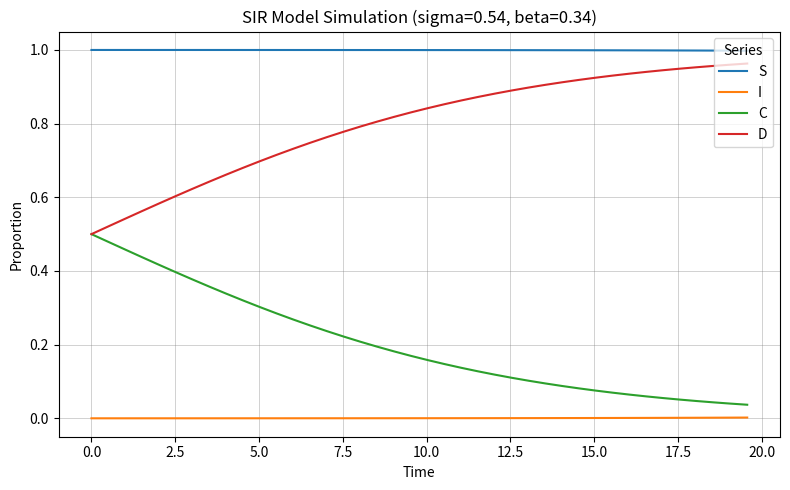

List the series in order of their overall mean, lowest first.

I, C, D, S